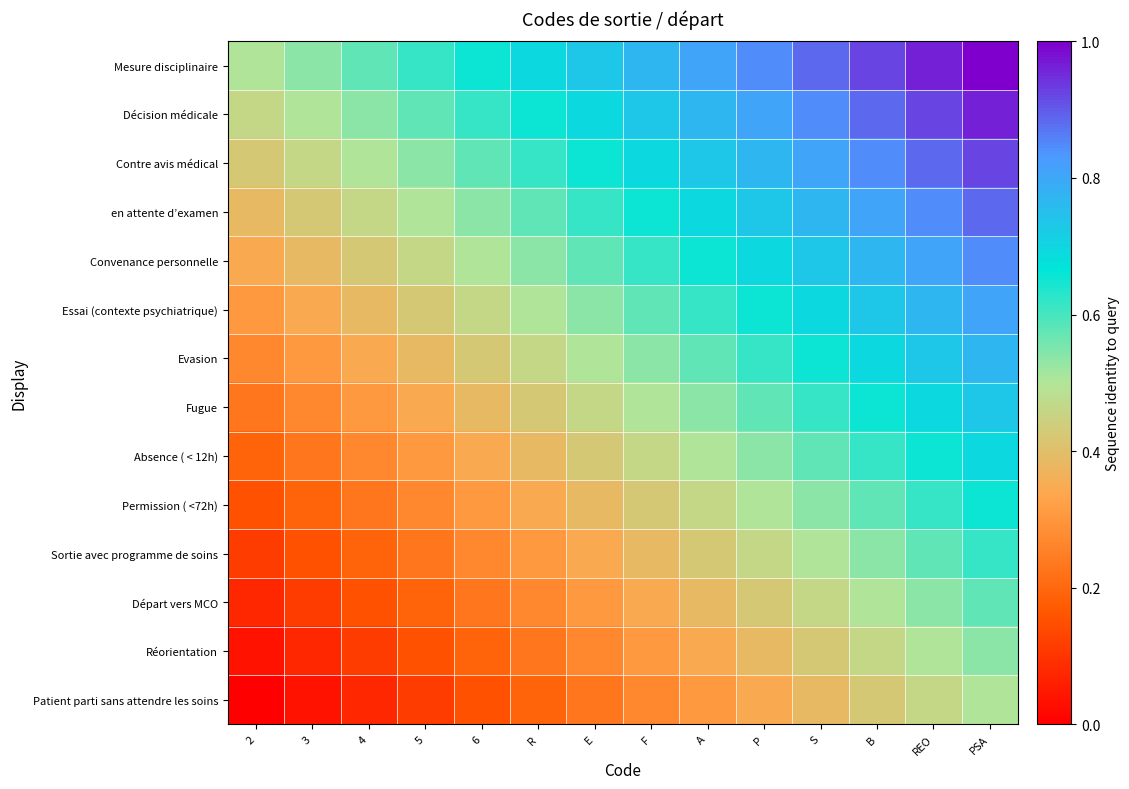

Reading right to left, list all the values displayed in this chart.

Mesure disciplinaire: PSA=1.0	REO=1.0	B=0.9	S=0.9	P=0.8	A=0.8	F=0.8	E=0.7	R=0.7	6=0.7	5=0.6	4=0.6	3=0.5	2=0.5
Décision médicale: PSA=1.0	REO=0.9	B=0.9	S=0.8	P=0.8	A=0.8	F=0.7	E=0.7	R=0.7	6=0.6	5=0.6	4=0.5	3=0.5	2=0.5
Contre avis médical: PSA=0.9	REO=0.9	B=0.8	S=0.8	P=0.8	A=0.7	F=0.7	E=0.7	R=0.6	6=0.6	5=0.5	4=0.5	3=0.5	2=0.4
en attente d’examen: PSA=0.9	REO=0.8	B=0.8	S=0.8	P=0.7	A=0.7	F=0.7	E=0.6	R=0.6	6=0.5	5=0.5	4=0.5	3=0.4	2=0.4
Convenance personnelle: PSA=0.8	REO=0.8	B=0.8	S=0.7	P=0.7	A=0.7	F=0.6	E=0.6	R=0.5	6=0.5	5=0.5	4=0.4	3=0.4	2=0.3
Essai (contexte psychiatrique): PSA=0.8	REO=0.8	B=0.7	S=0.7	P=0.7	A=0.6	F=0.6	E=0.5	R=0.5	6=0.5	5=0.4	4=0.4	3=0.3	2=0.3
Evasion: PSA=0.8	REO=0.7	B=0.7	S=0.7	P=0.6	A=0.6	F=0.5	E=0.5	R=0.5	6=0.4	5=0.4	4=0.3	3=0.3	2=0.3
Fugue: PSA=0.7	REO=0.7	B=0.7	S=0.6	P=0.6	A=0.5	F=0.5	E=0.5	R=0.4	6=0.4	5=0.3	4=0.3	3=0.3	2=0.2
Absence ( < 12h): PSA=0.7	REO=0.7	B=0.6	S=0.6	P=0.5	A=0.5	F=0.5	E=0.4	R=0.4	6=0.3	5=0.3	4=0.3	3=0.2	2=0.2
Permission ( <72h): PSA=0.7	REO=0.6	B=0.6	S=0.5	P=0.5	A=0.5	F=0.4	E=0.4	R=0.3	6=0.3	5=0.3	4=0.2	3=0.2	2=0.2
Sortie avec programme de soins: PSA=0.6	REO=0.6	B=0.5	S=0.5	P=0.5	A=0.4	F=0.4	E=0.3	R=0.3	6=0.3	5=0.2	4=0.2	3=0.2	2=0.1
Départ vers MCO: PSA=0.6	REO=0.5	B=0.5	S=0.5	P=0.4	A=0.4	F=0.3	E=0.3	R=0.3	6=0.2	5=0.2	4=0.2	3=0.1	2=0.1
Réorientation: PSA=0.5	REO=0.5	B=0.5	S=0.4	P=0.4	A=0.3	F=0.3	E=0.3	R=0.2	6=0.2	5=0.2	4=0.1	3=0.1	2=0.0
Patient parti sans attendre les soins: PSA=0.5	REO=0.5	B=0.4	S=0.4	P=0.3	A=0.3	F=0.3	E=0.2	R=0.2	6=0.2	5=0.1	4=0.1	3=0.0	2=0.0